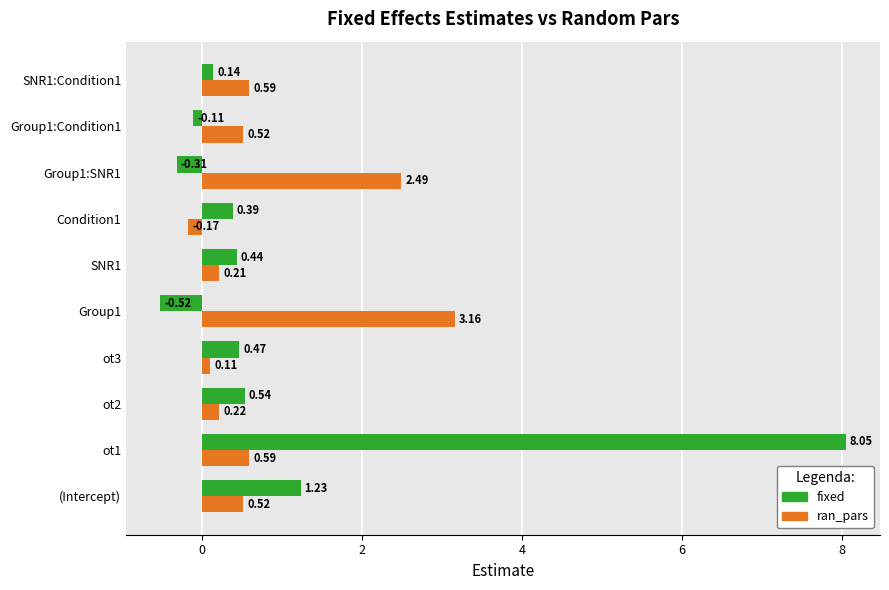

At how many categories does at least one series exceed 2?

3